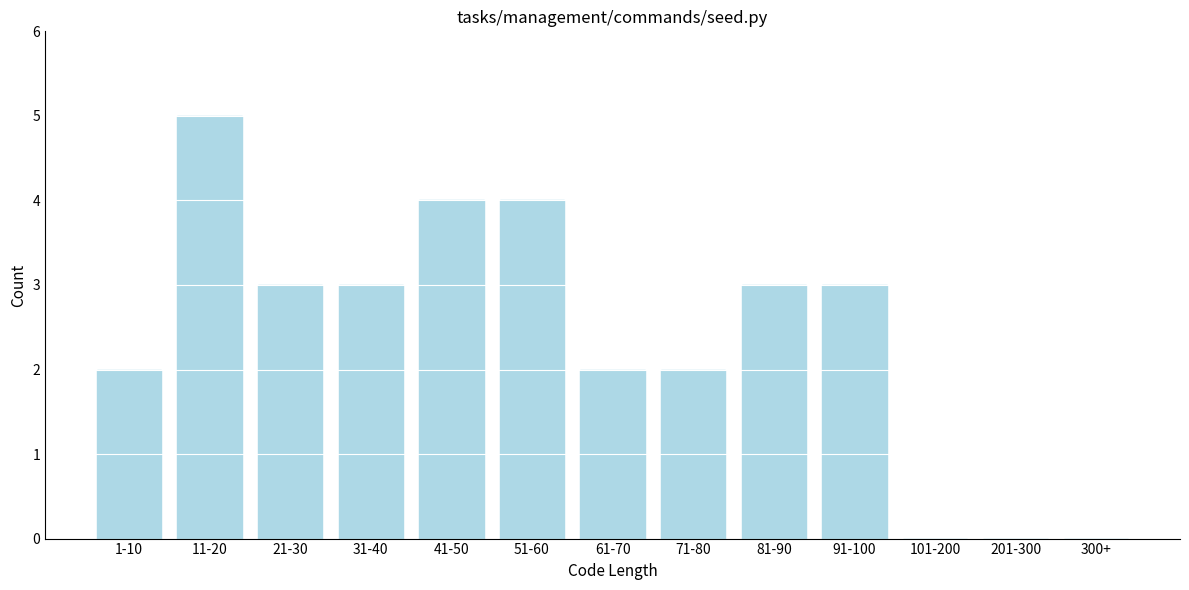

Reading right to left, list all the values displayed in this chart.

300+=0	201-300=0	101-200=0	91-100=3	81-90=3	71-80=2	61-70=2	51-60=4	41-50=4	31-40=3	21-30=3	11-20=5	1-10=2